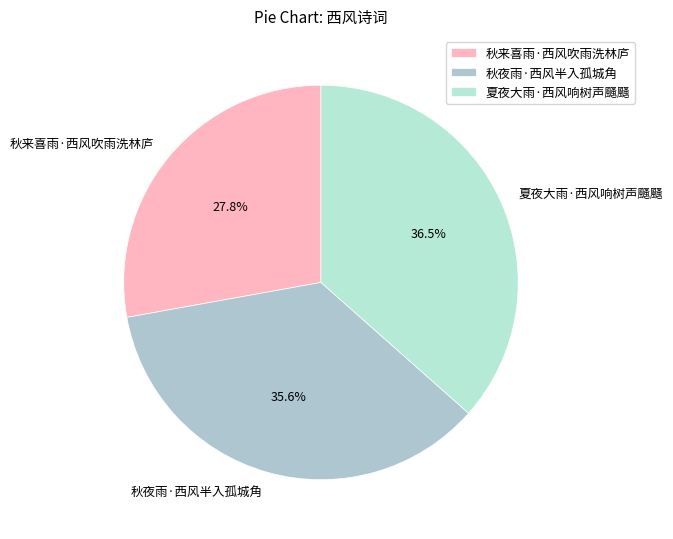

What percentage is the 秋来喜雨·西风吹雨洗林庐 slice, to the nearest percent?

28%